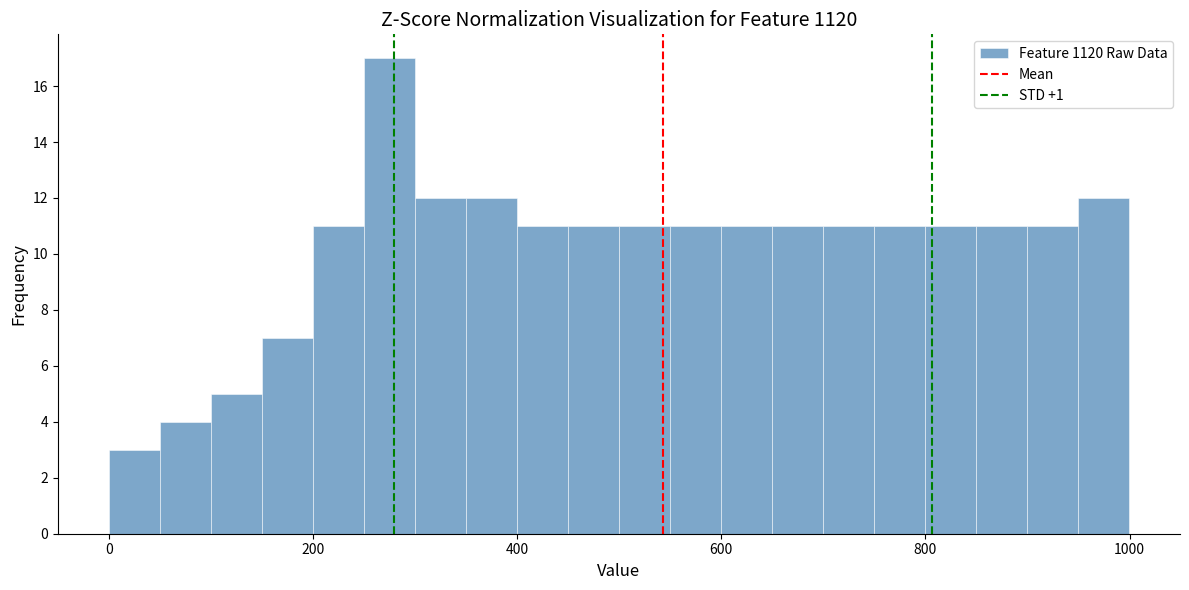

Around what value on the x-axis is the tallest bar? Give the approximate position of its centre, as read against the axis.

280